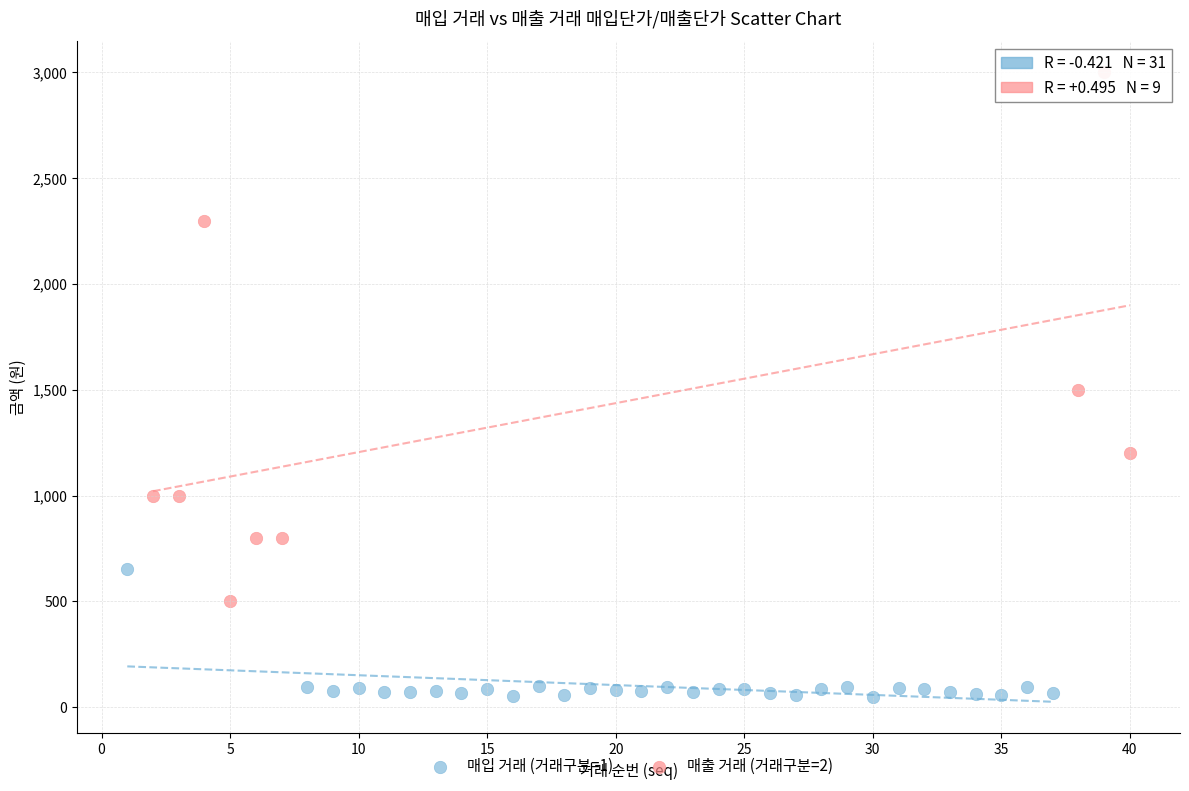

Which series contains the highest Y value?

매출 거래 (거래구분=2)